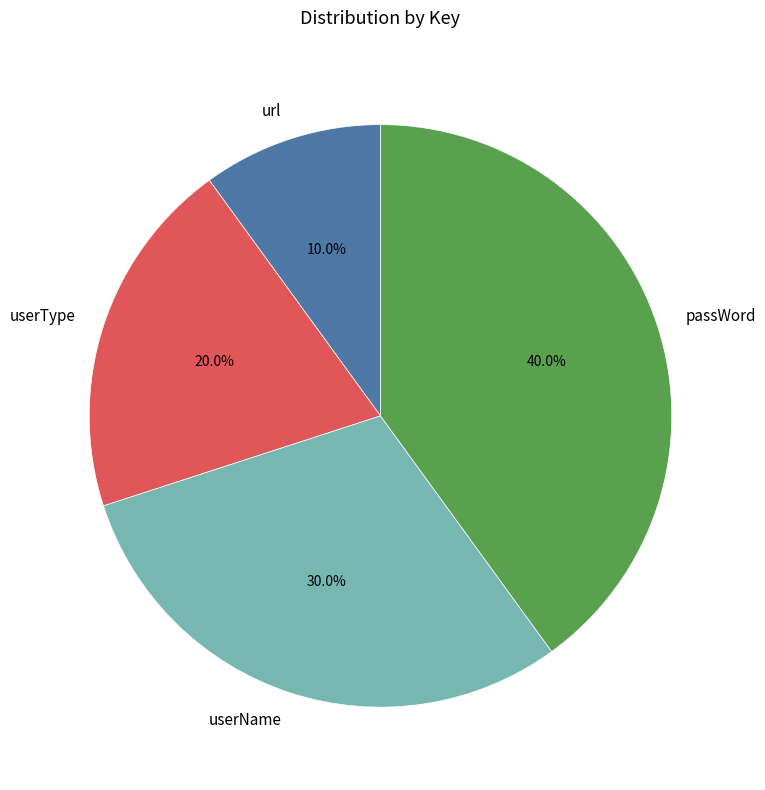

What percentage is the passWord slice, to the nearest percent?

40%